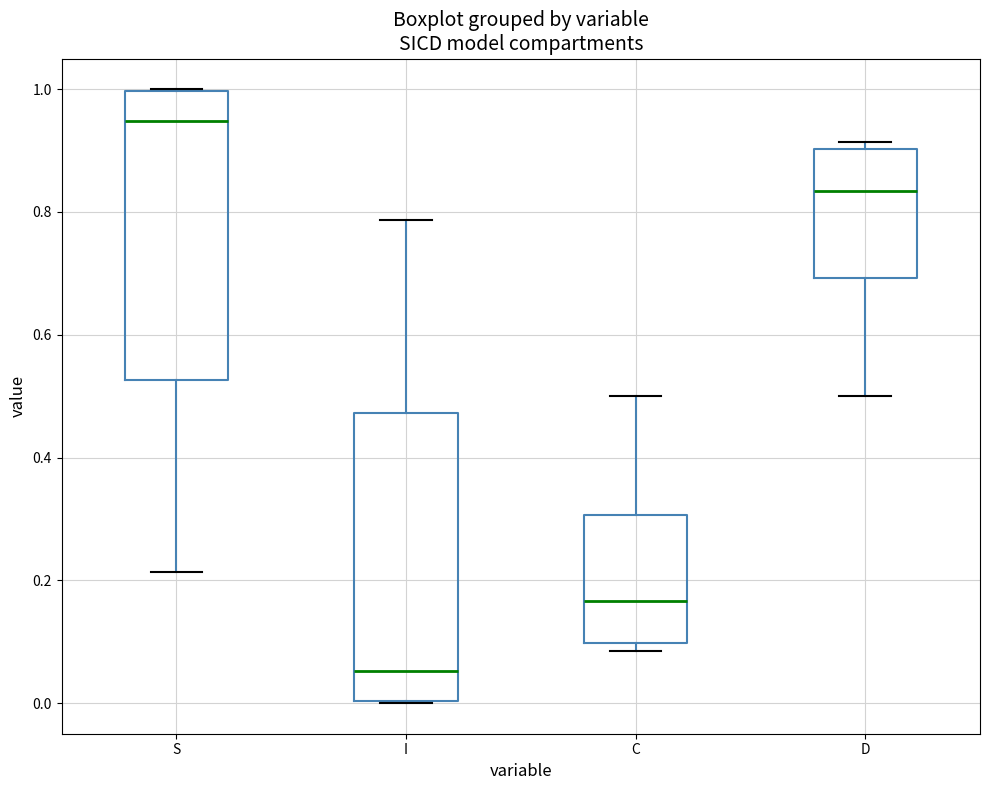

Reading left to right, read every box against the y-axis: the position of its median line, the range the box covers, and the ends of its whiskers. The values are not printed on the chart, so give them approximately, as read against the axis.

S: median 0.94, box 0.52 to 1.00, whiskers 0.22 to 1.00
I: median 0.06, box 0.00 to 0.48, whiskers 0.00 to 0.78
C: median 0.16, box 0.10 to 0.30, whiskers 0.08 to 0.50
D: median 0.84, box 0.70 to 0.90, whiskers 0.50 to 0.92